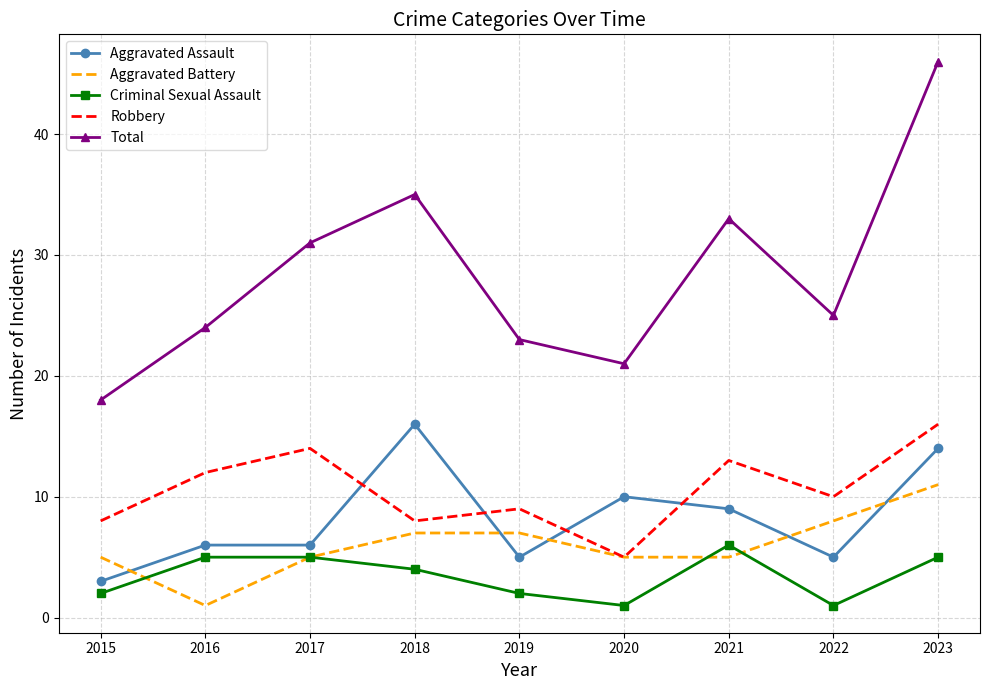

Between 2021 and 2023, which series saw the biggest shift?

Total